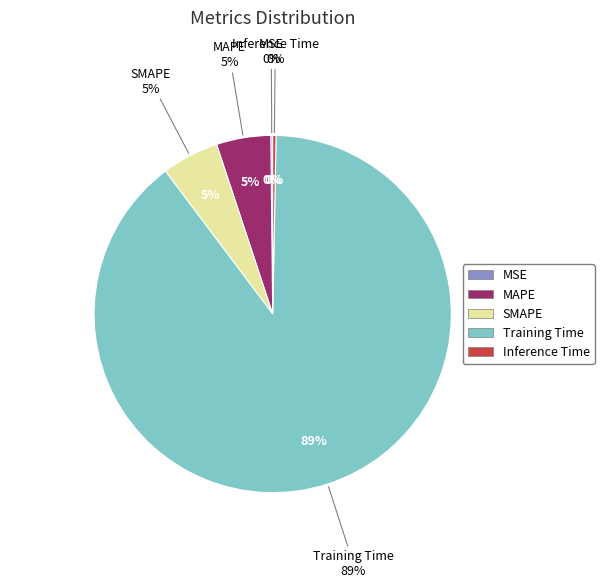

Which slice is the largest?

Training Time